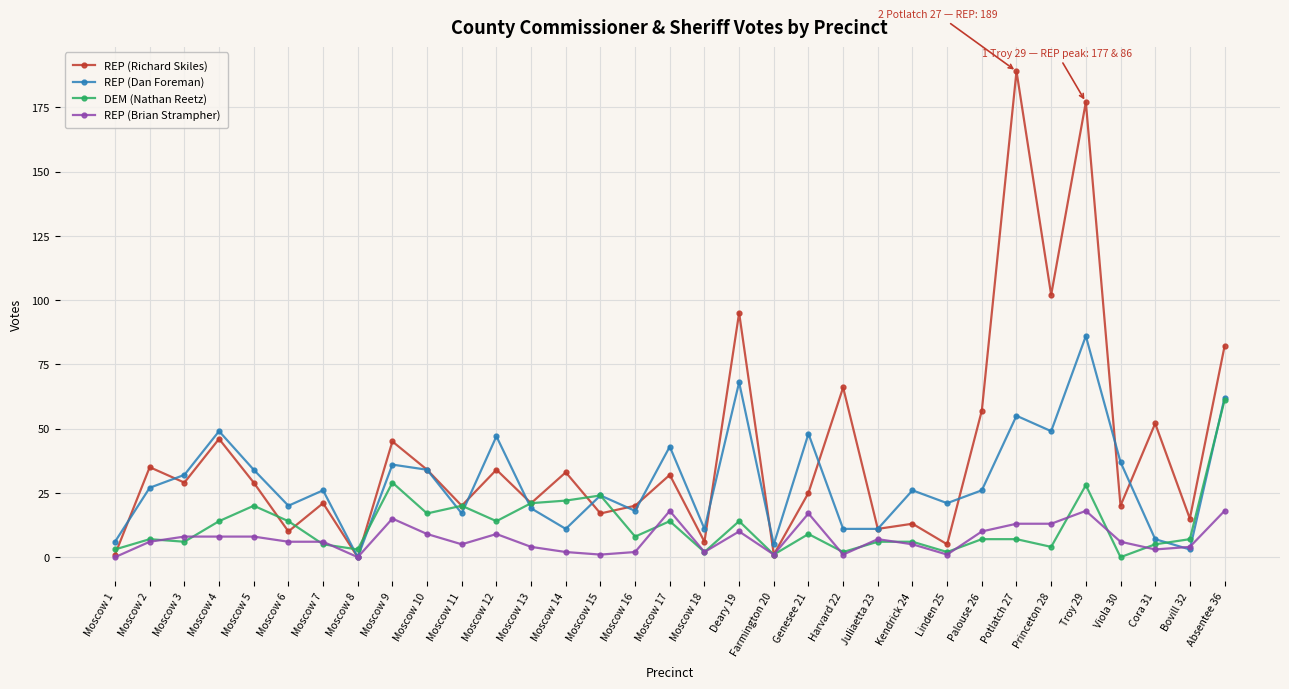

Is it true that DEM (Nathan Reetz) equals 1 at Farmington 20?

True